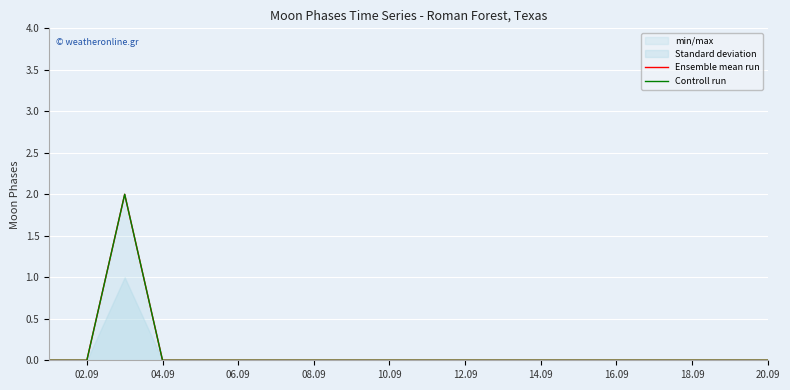

Which has a higher value, 18.09 or 04.09?

18.09